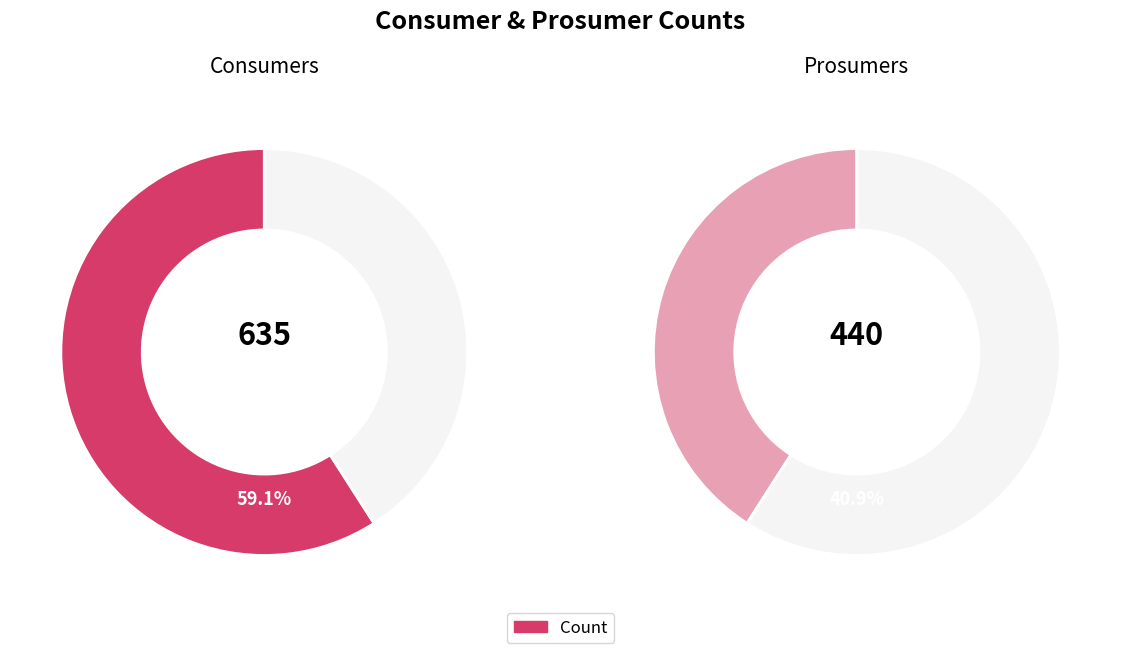

How many slices are in this pie chart?

2